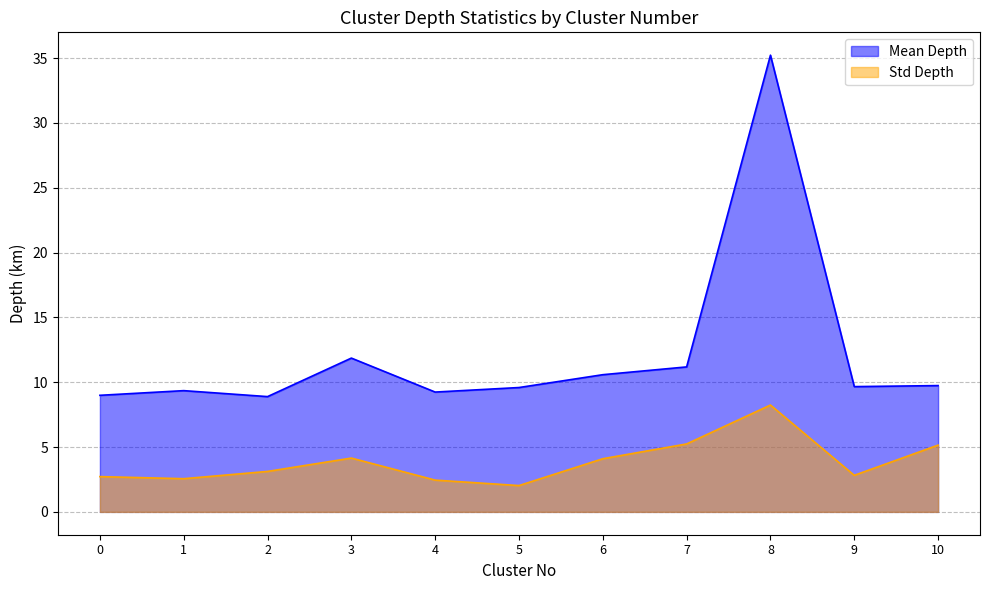

The value of Mean Depth at 5 is 9.6. True or false?

True